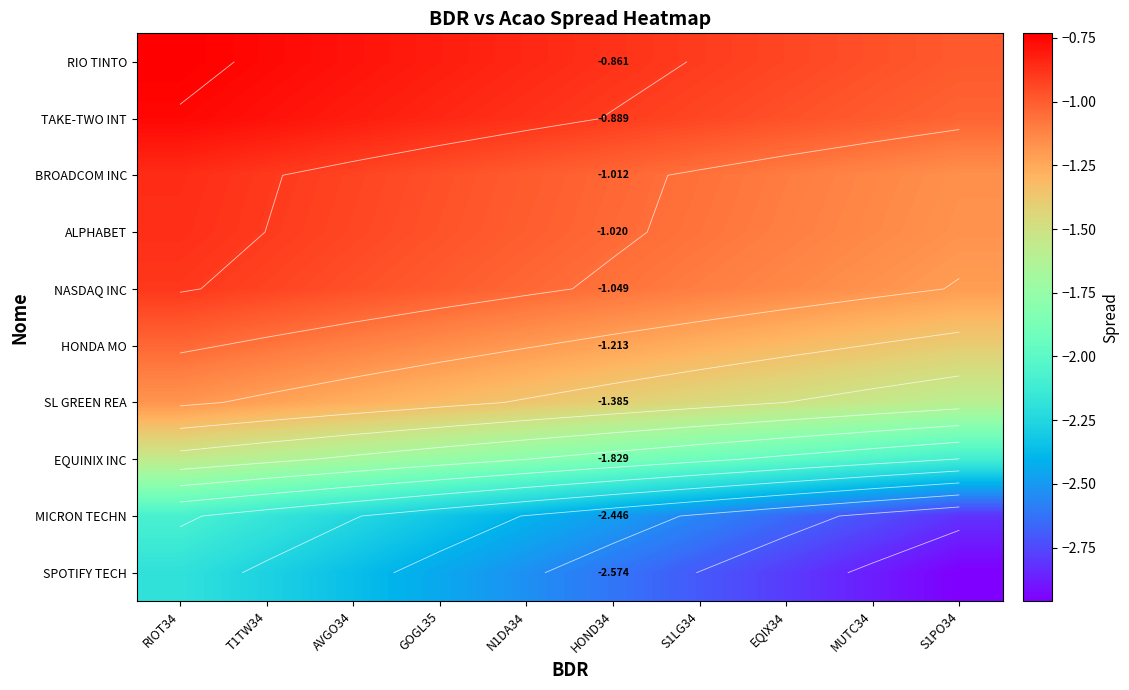

True or false: HONDA MO has a value of -0.7 at N1DA34.

False